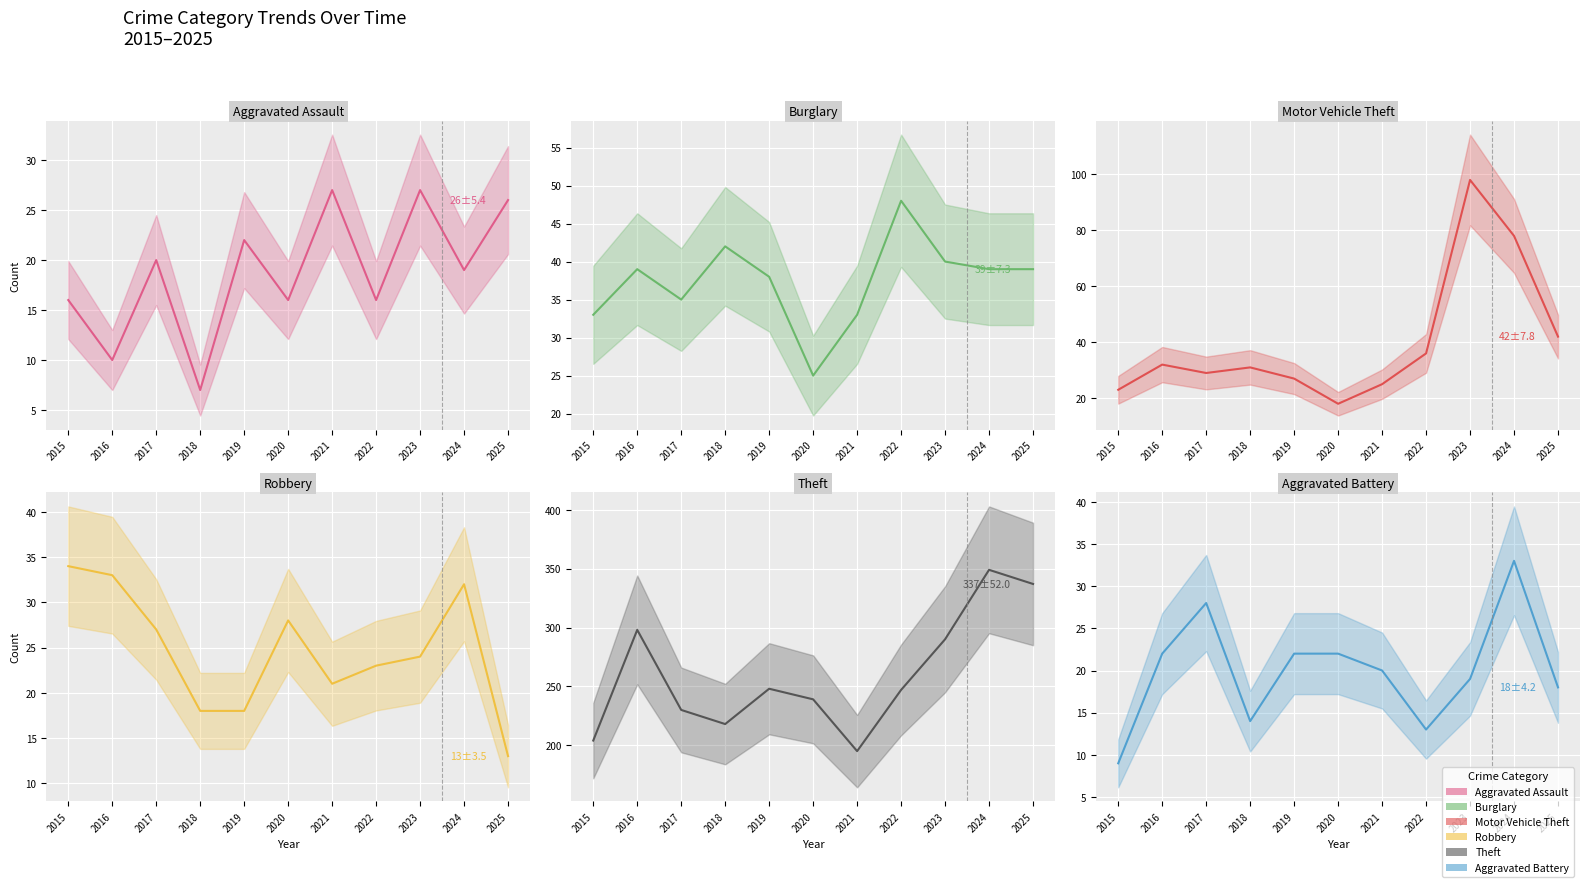

True or false: Robbery has a value of 29 at 2018.

False